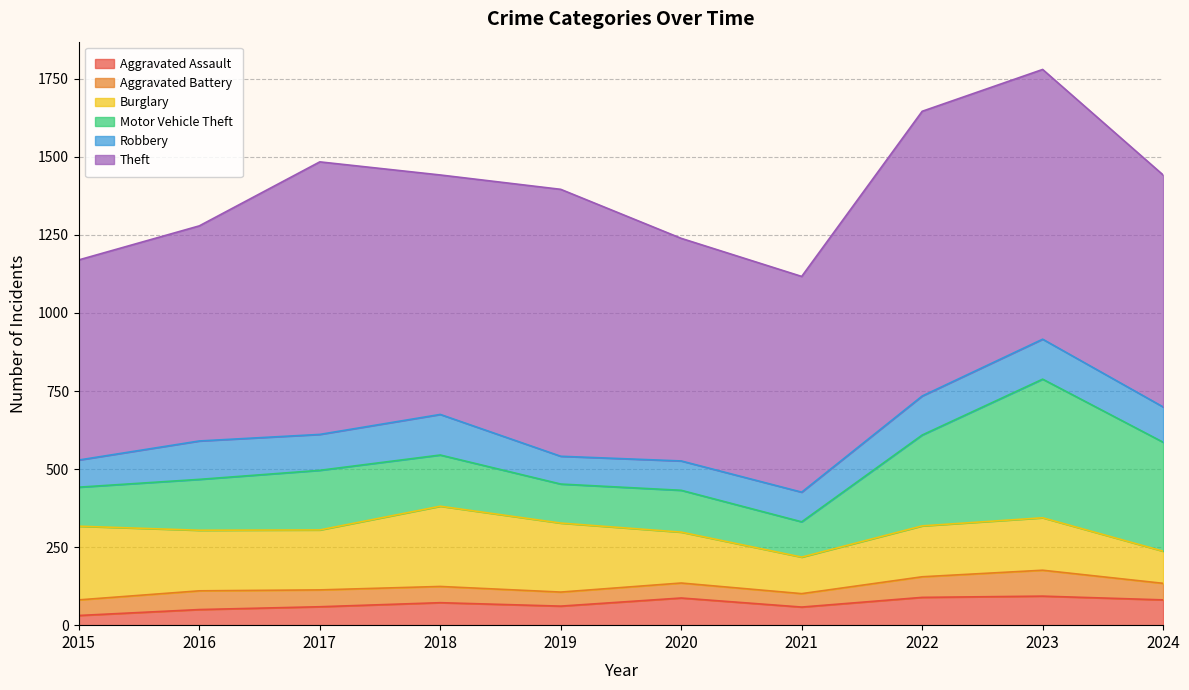

True or false: Aggravated Assault and Robbery intersect in this chart.

False